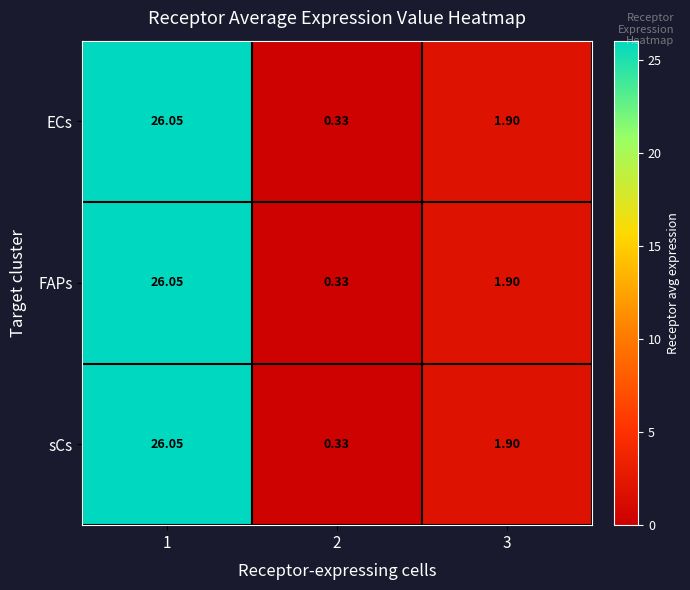

Which series has the largest total across all categories?

ECs